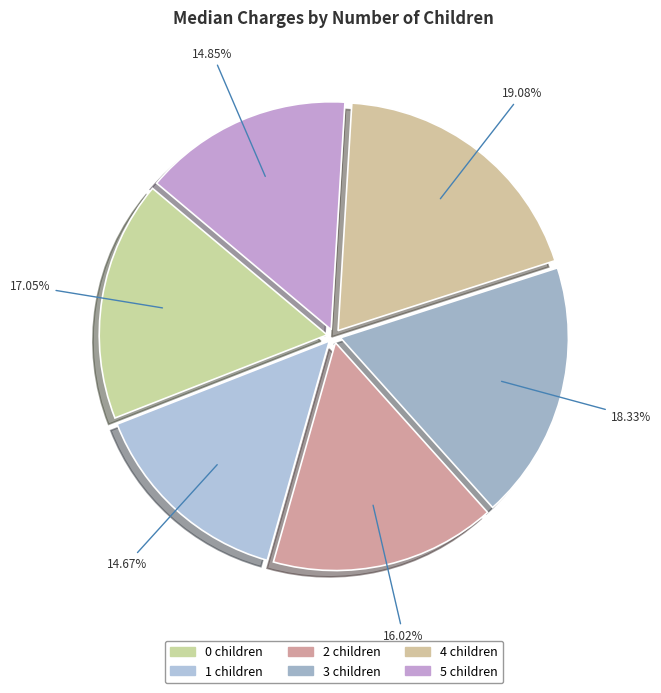

Rank the categories by value from highest to lowest.

4, 3, 0, 2, 5, 1